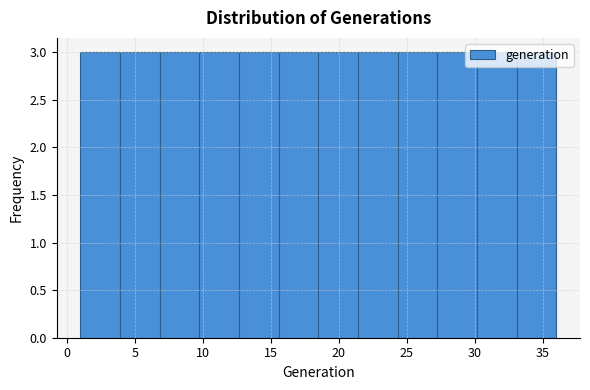

What is the height of the bar covering 4.0 to 7.0 on the x-axis? Neither the bar edges nor the heights are printed on the chart, so give them approximately, as read against the axes.

3